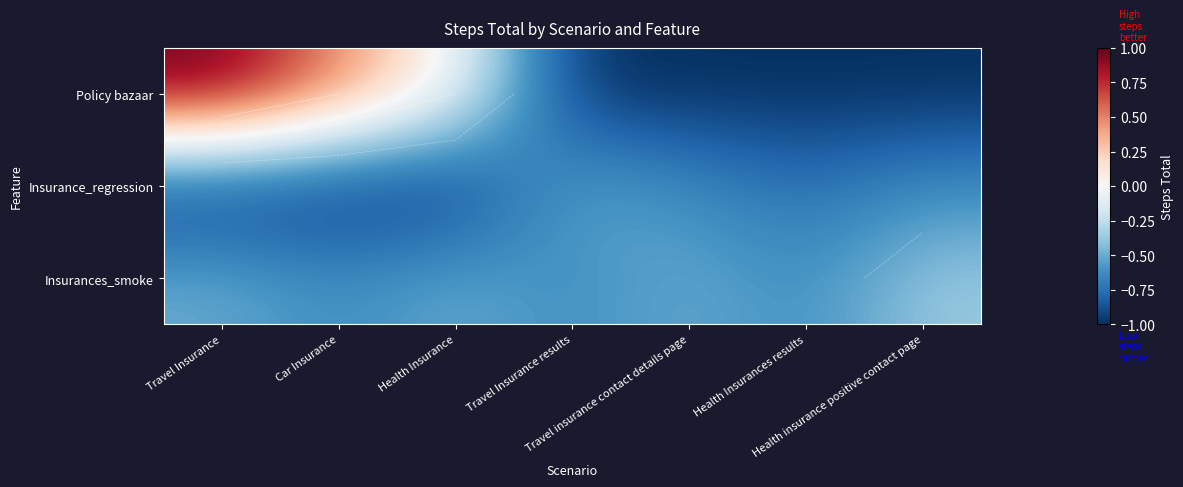

At which category is the sum across all series the highest?

Travel Insurance